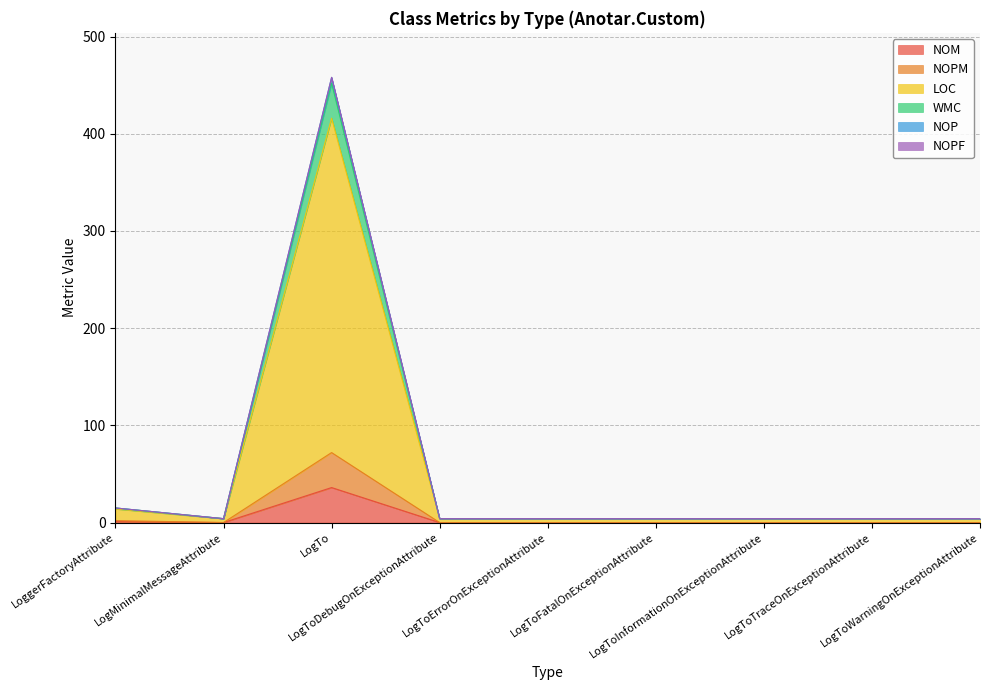

True or false: NOM and NOP cross at least once.

False